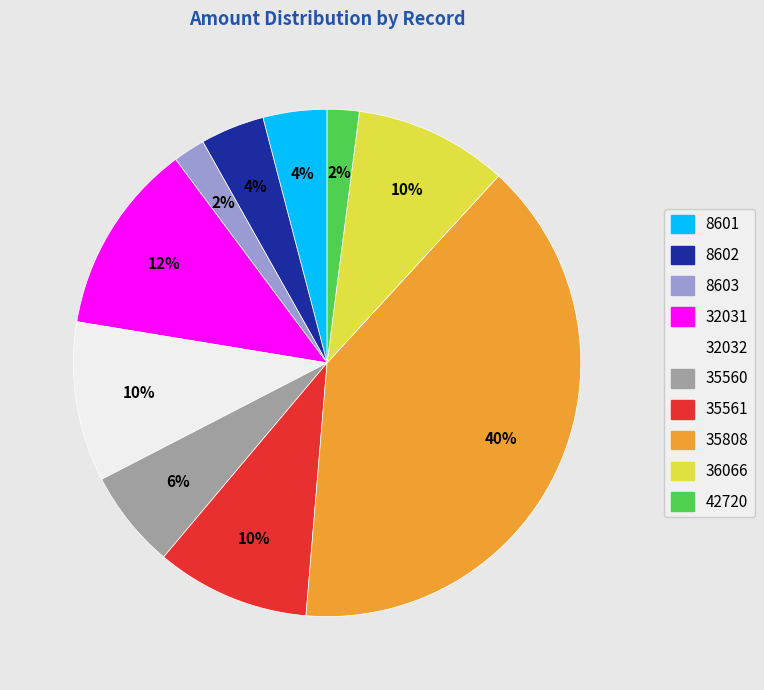

What is the ratio of the value at 8602 to the value at 35808?

0.1